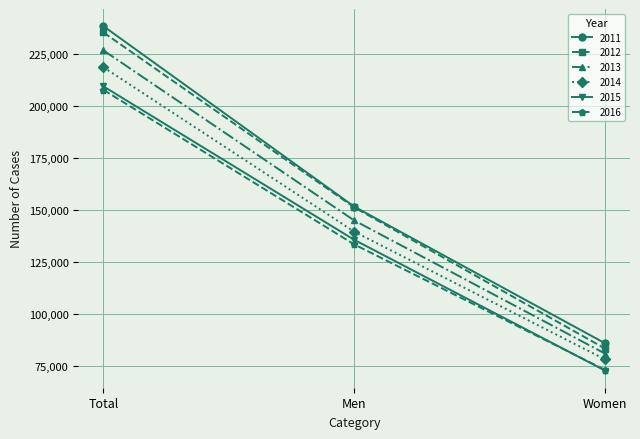

At which label does 2015 reach its peak?

Total